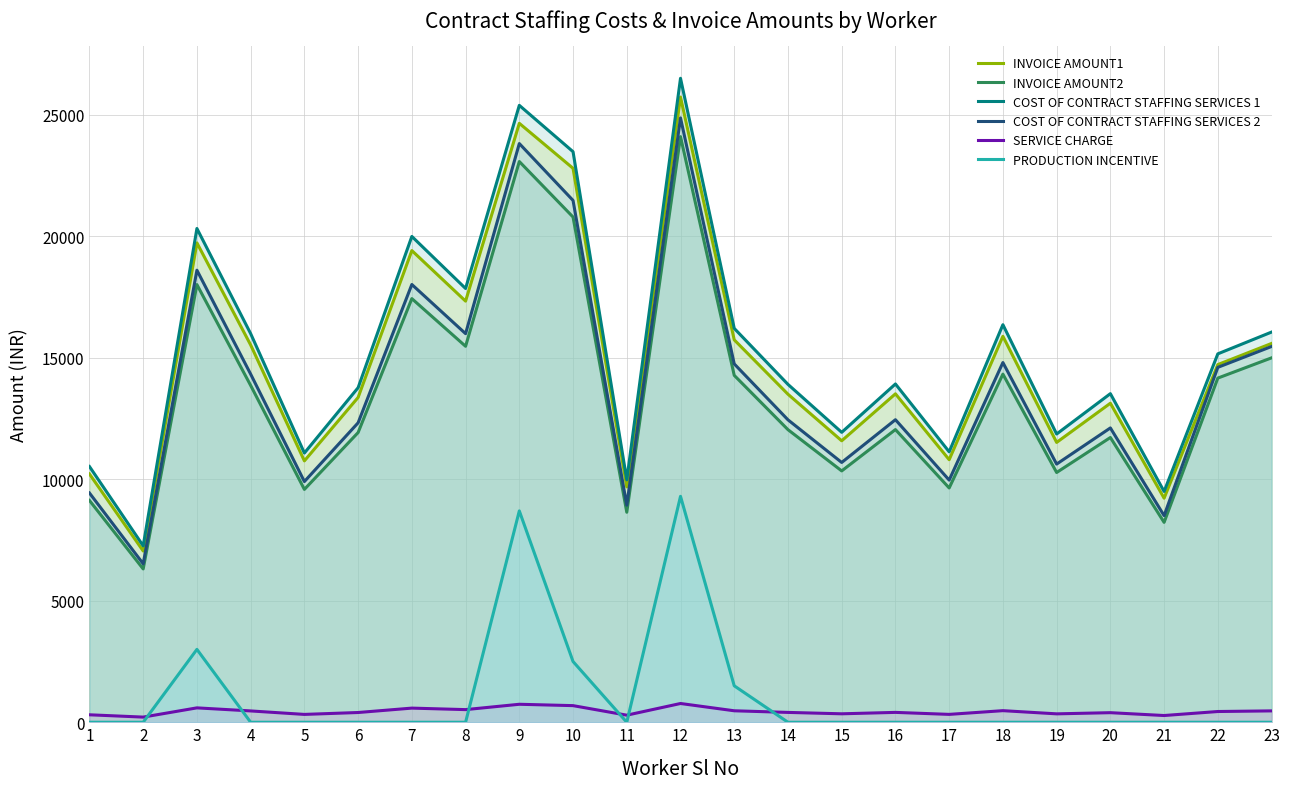

What is the difference between the second highest and second lowest values in the SERVICE CHARGE series?

463